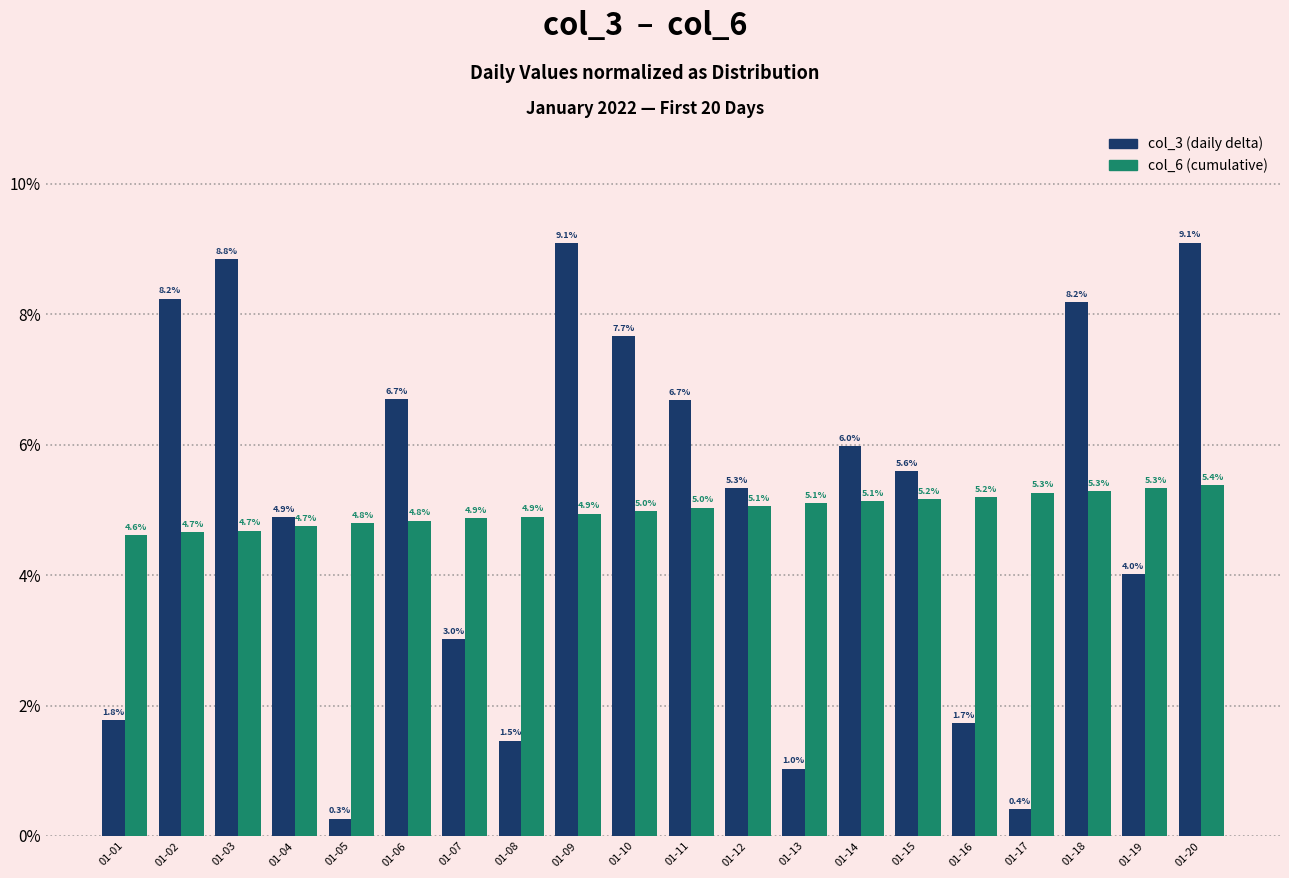

What is the maximum value shown in the chart?

9.1